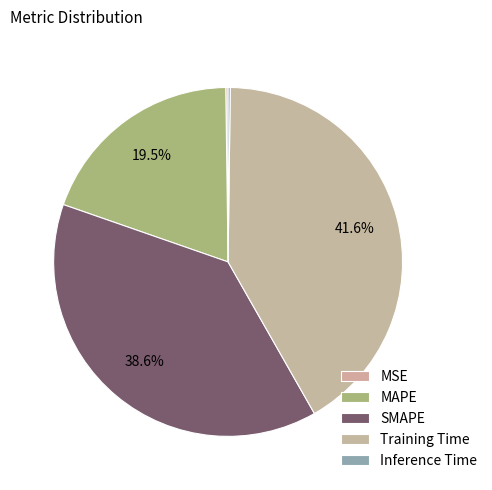

Does SMAPE account for over 50% of the chart?

No